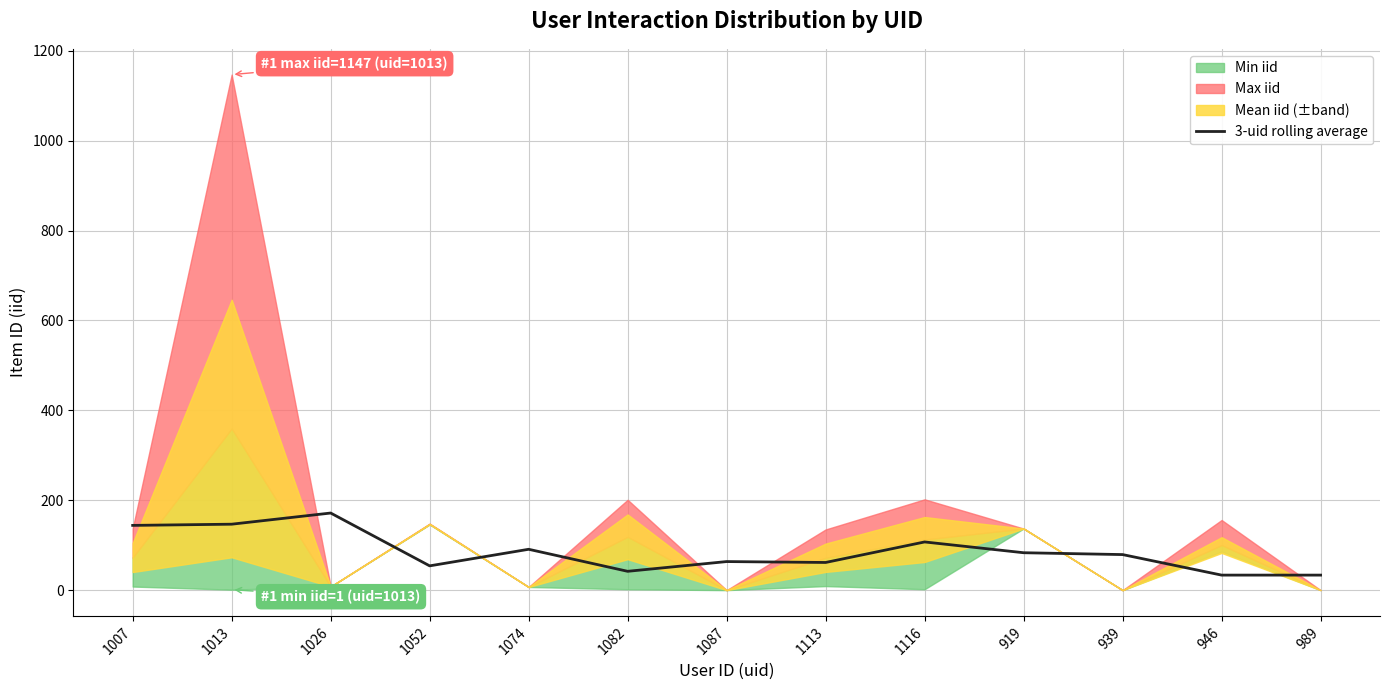

True or false: there are more than 0 points higher than both neighbors.

True